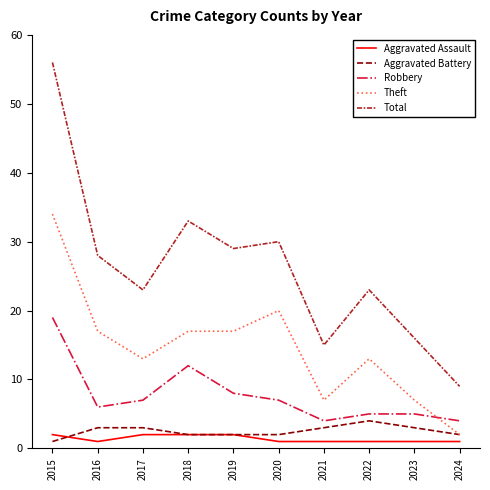

Does the chart display data point markers on the line(s)?

No